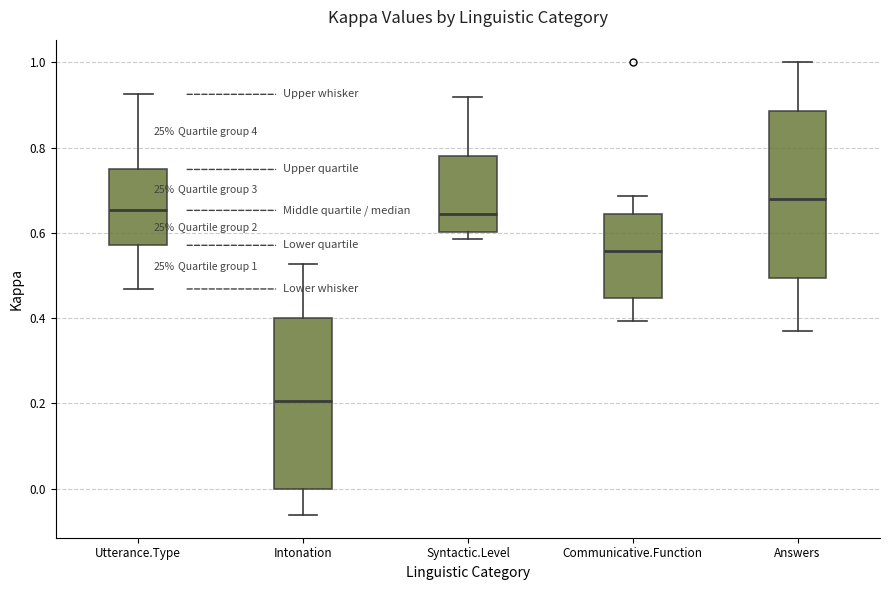

Which box's median line is the lowest?

Intonation